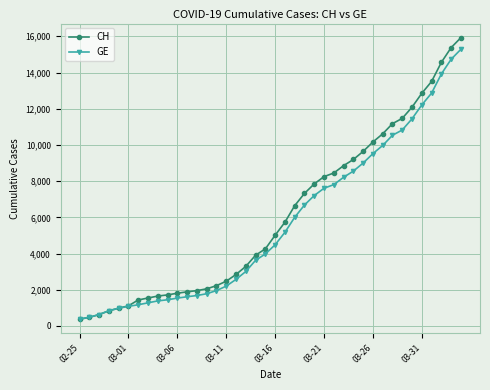

List the series in order of their peak value, highest first.

CH, GE